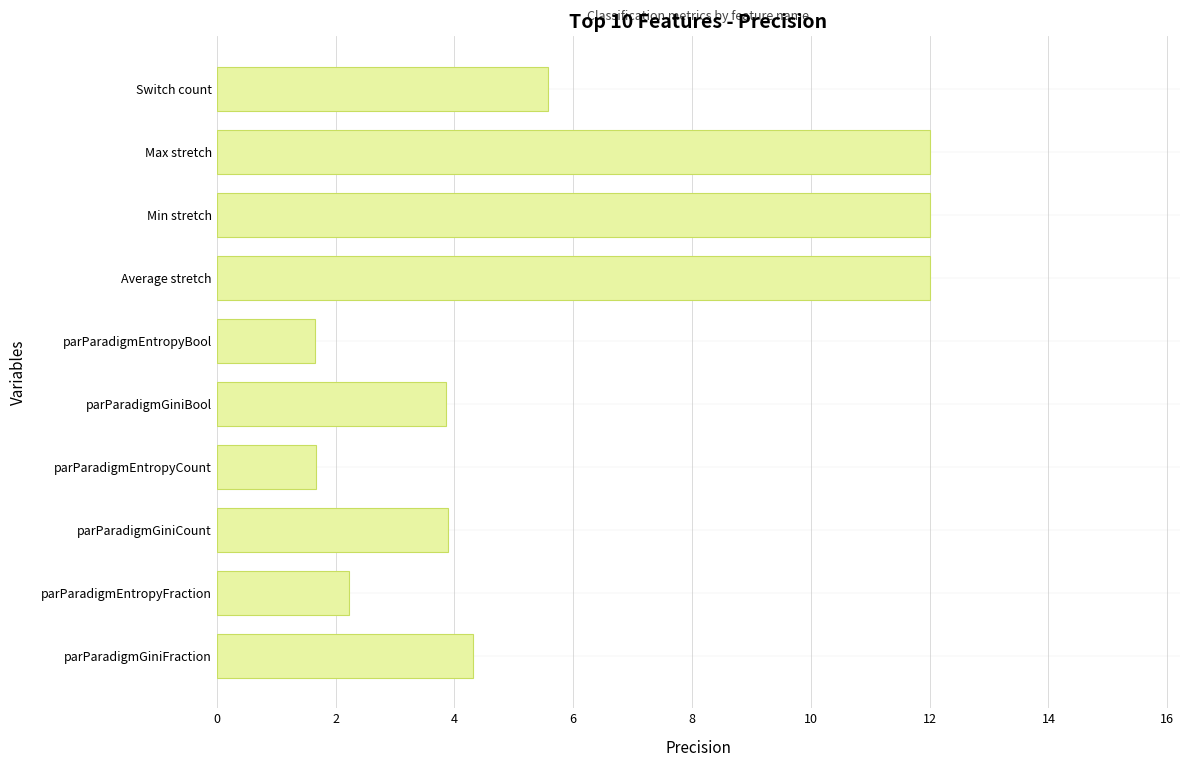

What is the greatest value displayed?

12.0